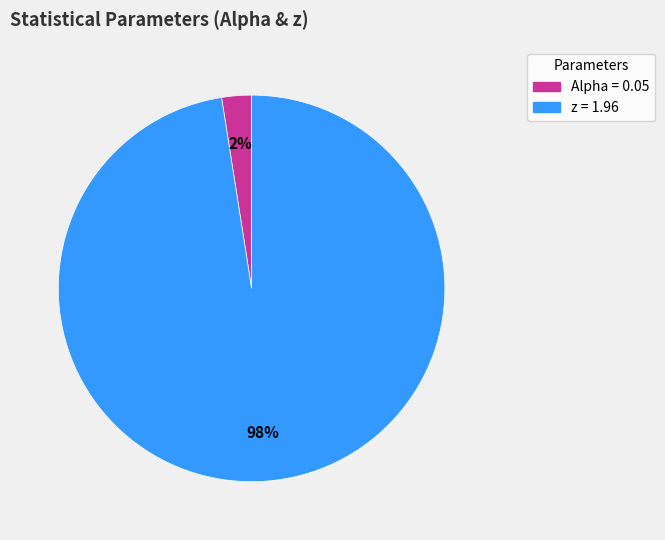

To the nearest percent, what percentage of the pie is z?

98%